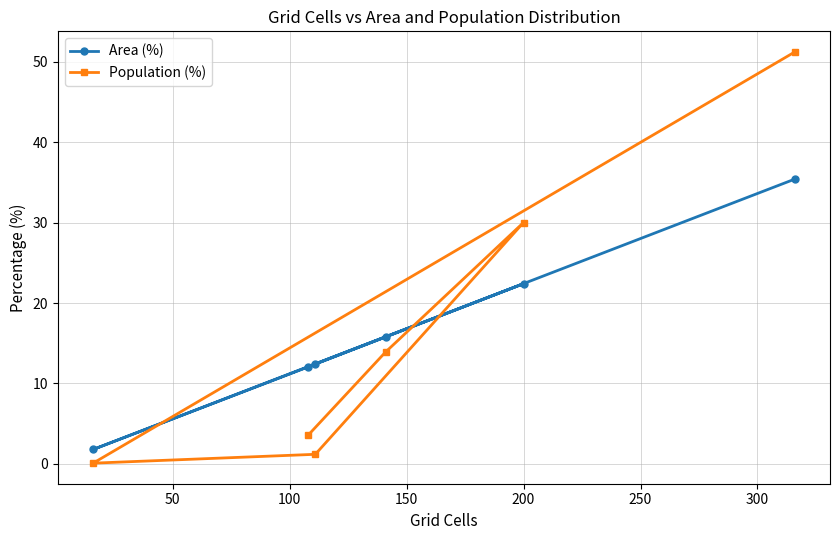

Rank the series by their maximum value, from lowest to highest.

Area (%), Population (%)